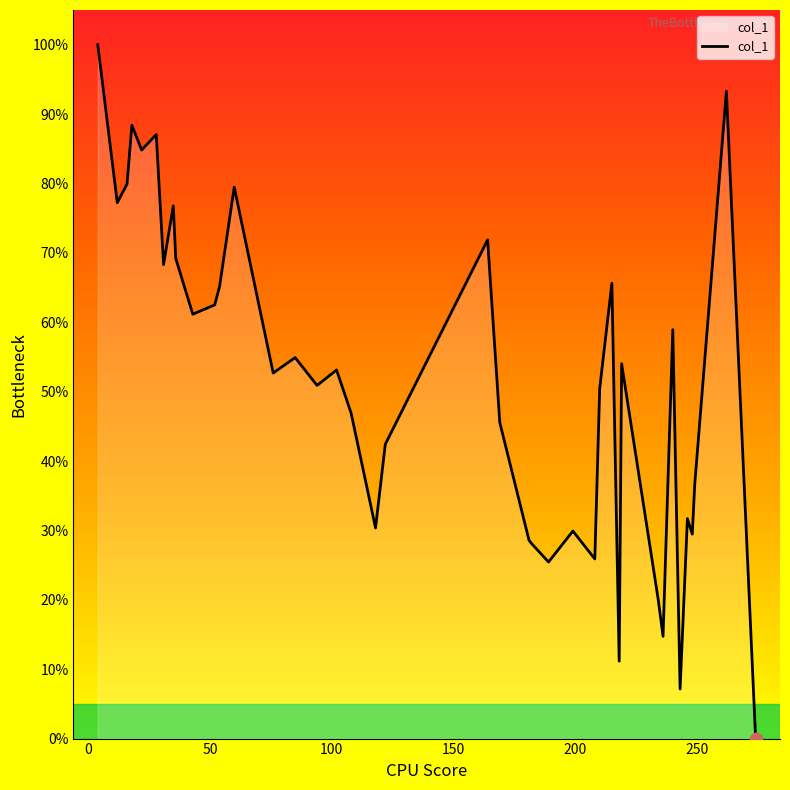

What is the difference between the maximum and minimum values?

100.0